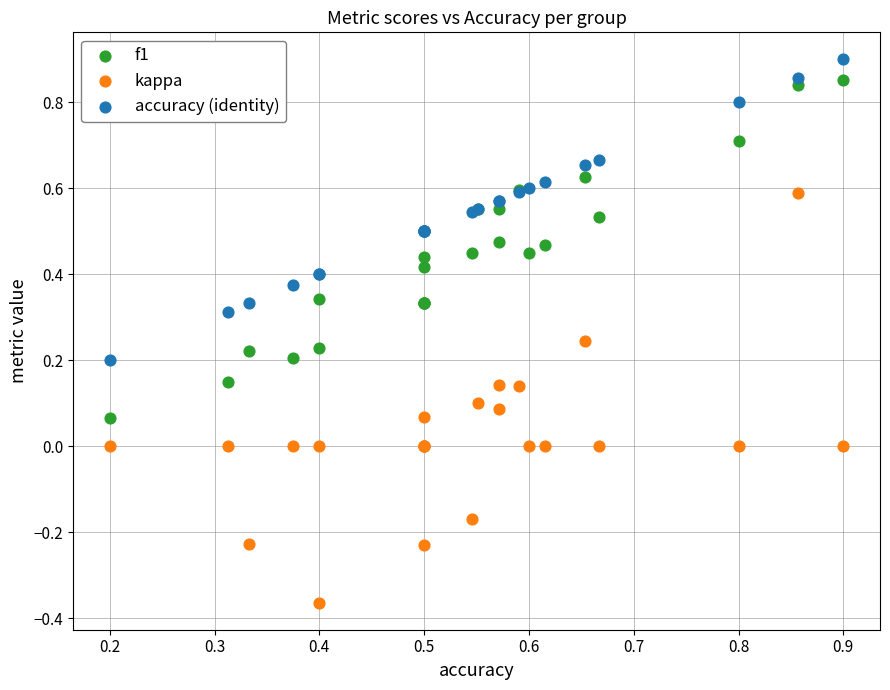

Which series reaches the minimum Y coordinate?

kappa